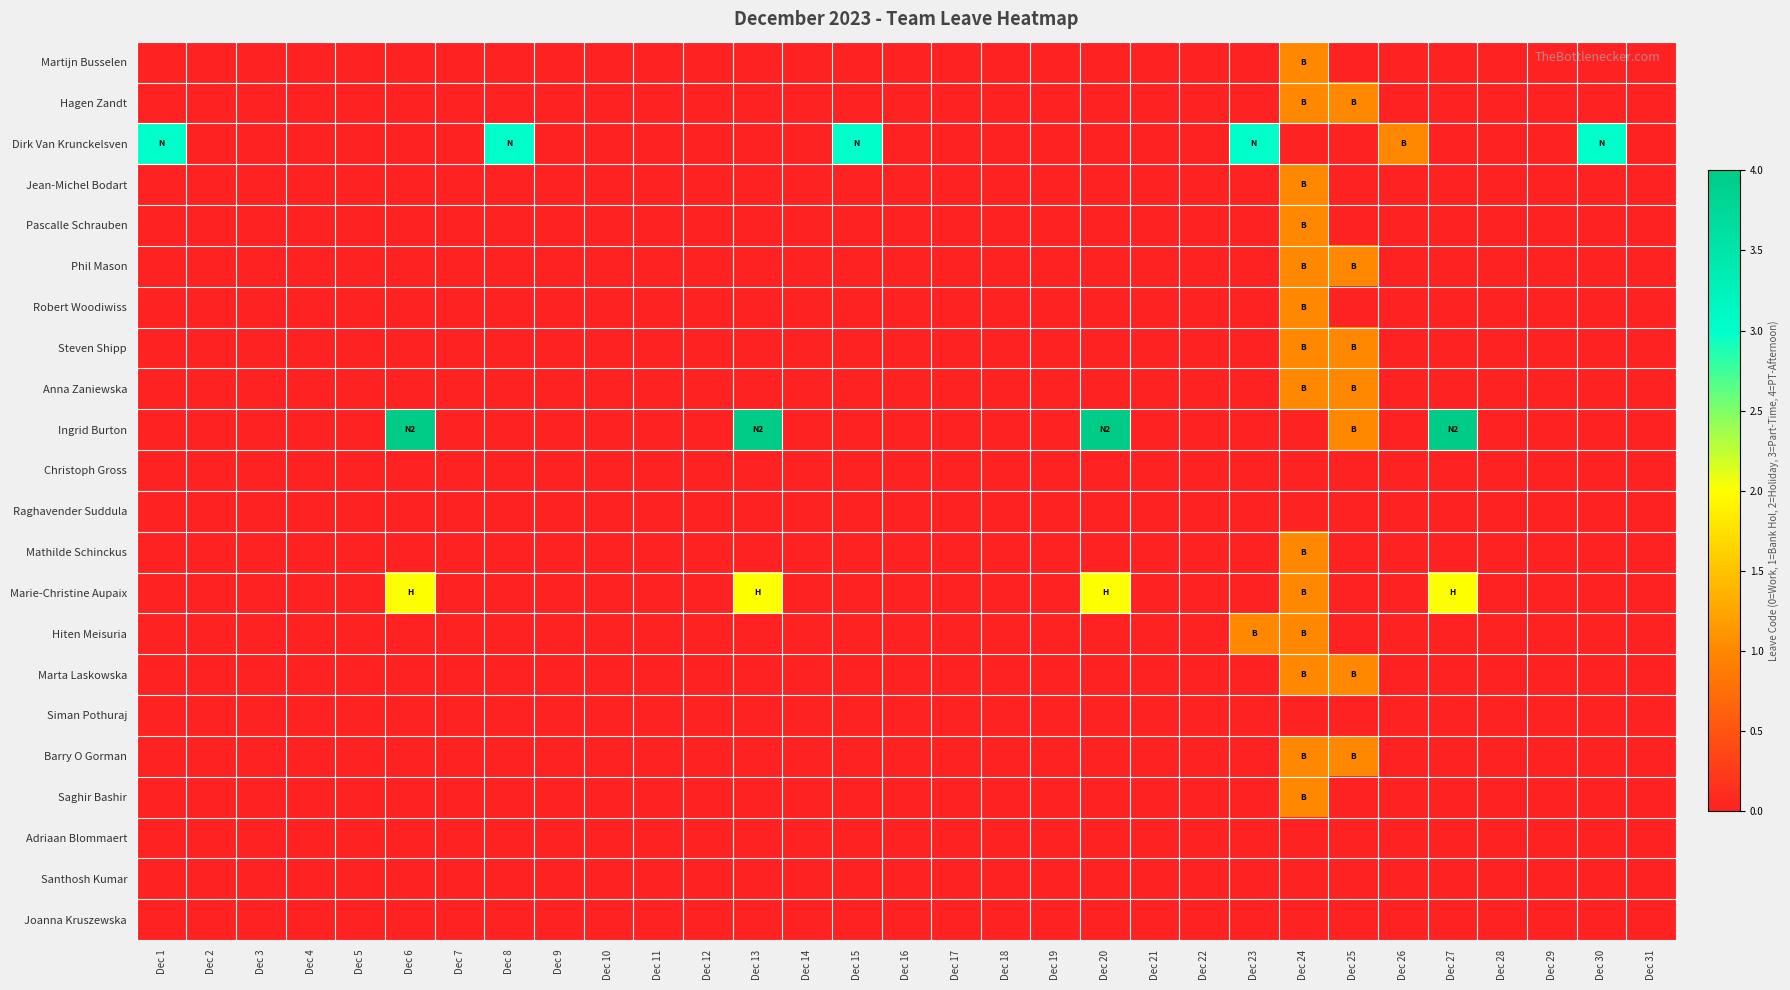

Rank the series by their maximum value, from lowest to highest.

Christoph Gross, Raghavender Suddula, Siman Pothuraj, Adriaan Blommaert, Santhosh Kumar, Joanna Kruszewska, Martijn Busselen, Hagen Zandt, Jean-Michel Bodart, Pascalle Schrauben, Phil Mason, Robert Woodiwiss, Steven Shipp, Anna Zaniewska, Mathilde Schinckus, Hiten Meisuria, Marta Laskowska, Barry O Gorman, Saghir Bashir, Marie-Christine Aupaix, Dirk Van Krunckelsven, Ingrid Burton